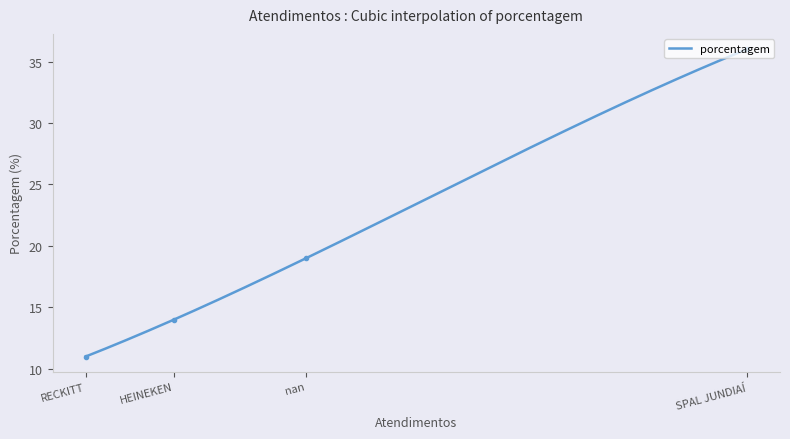

How many lines are shown in the chart?

1